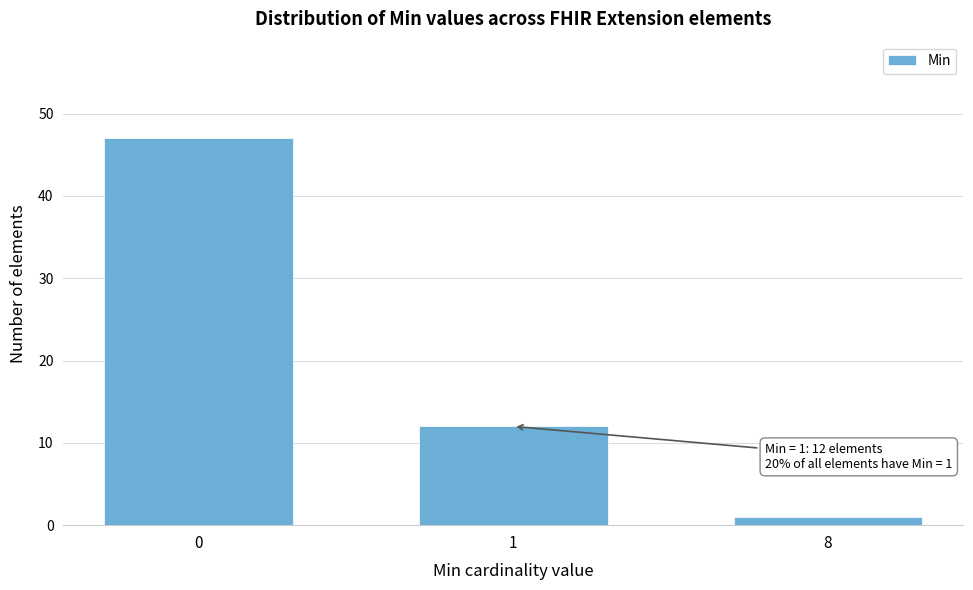

Reading left to right, list all the values displayed in this chart.

0=47	1=12	8=1